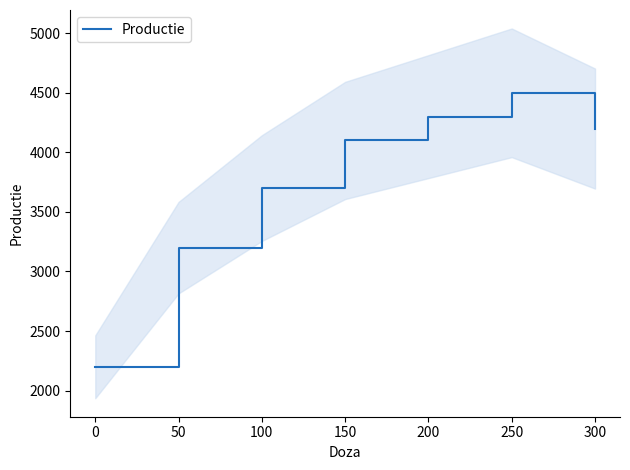

What is the difference between the second highest and minimum values?

2100